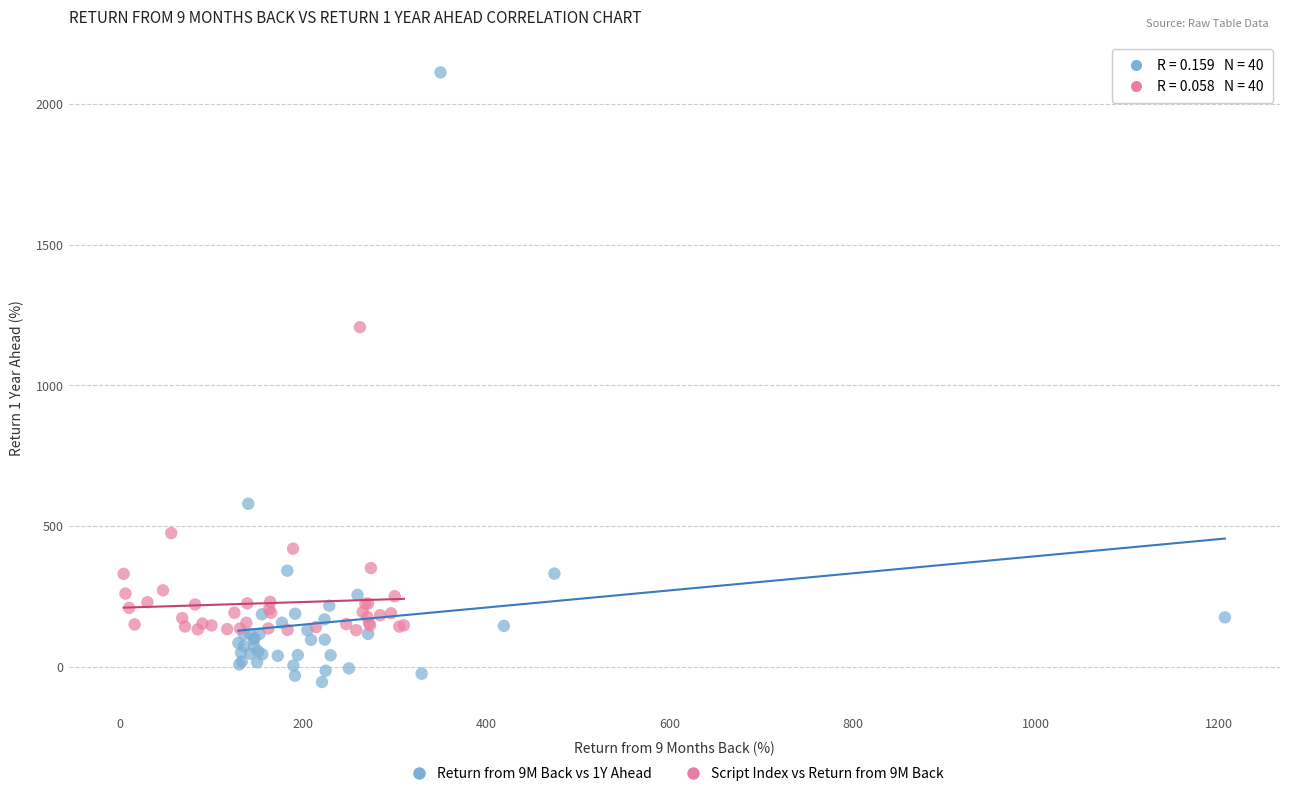

Which series contains the highest Y value?

Return from 9M Back vs 1Y Ahead